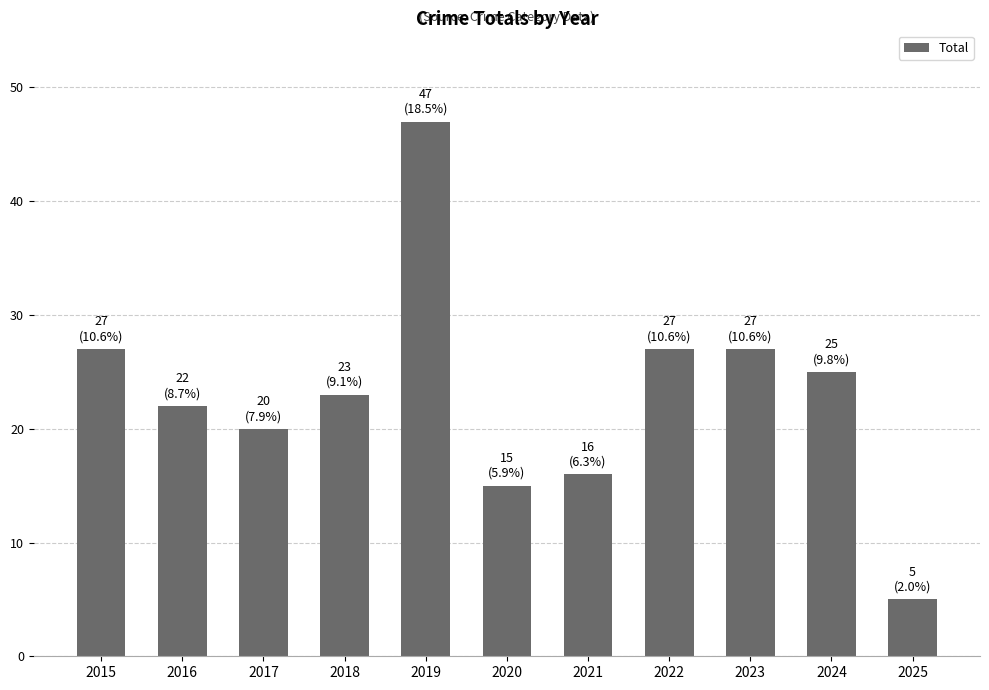

At which category does the chart reach its peak across all series?

2019